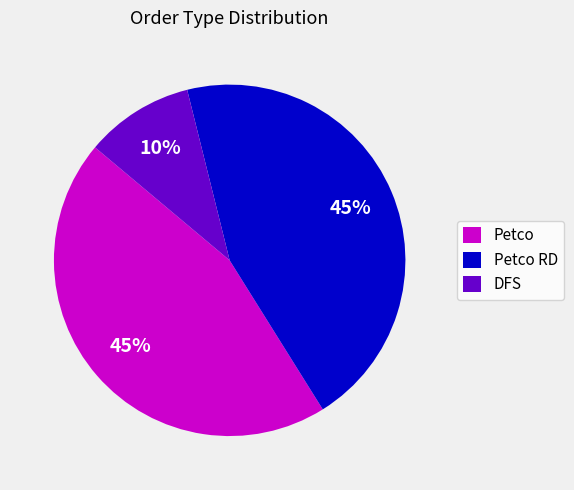

Which category has the smallest portion of the pie?

DFS